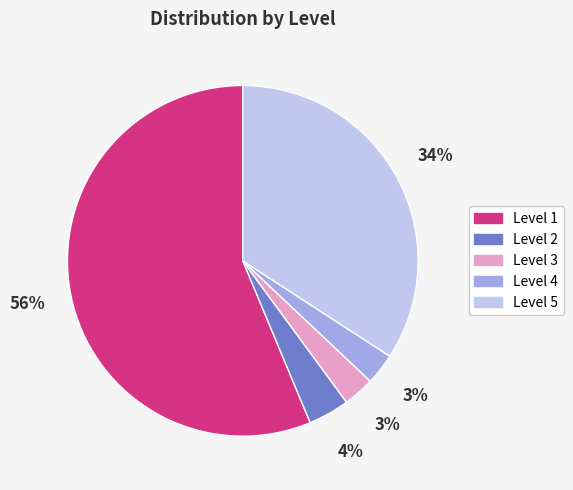

True or false: Level 1 accounts for 56% of the total.

True